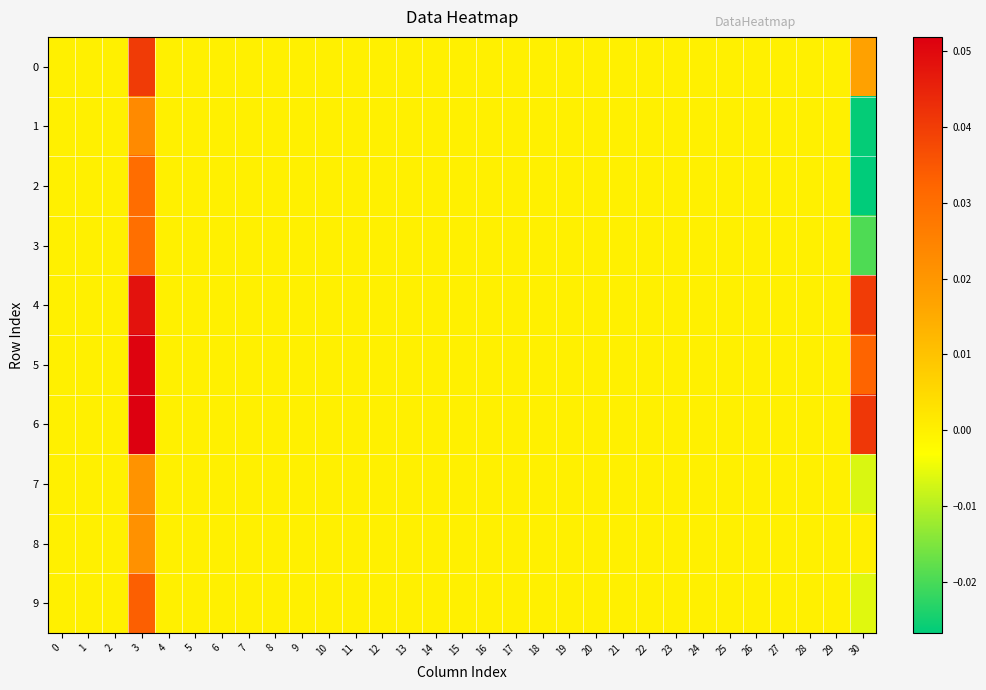

How many distinct data groups are displayed?

10